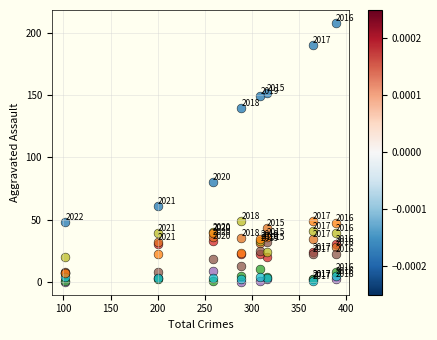

Across all series, what Y value is closest to 104?

80